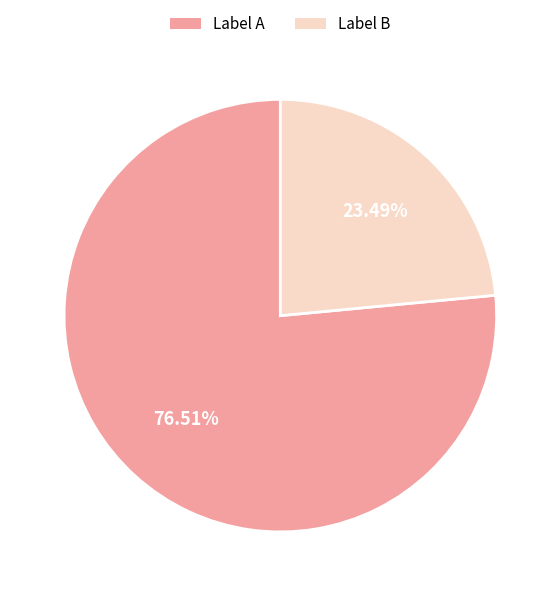

Is there any slice that represents more than half of the pie?

Yes